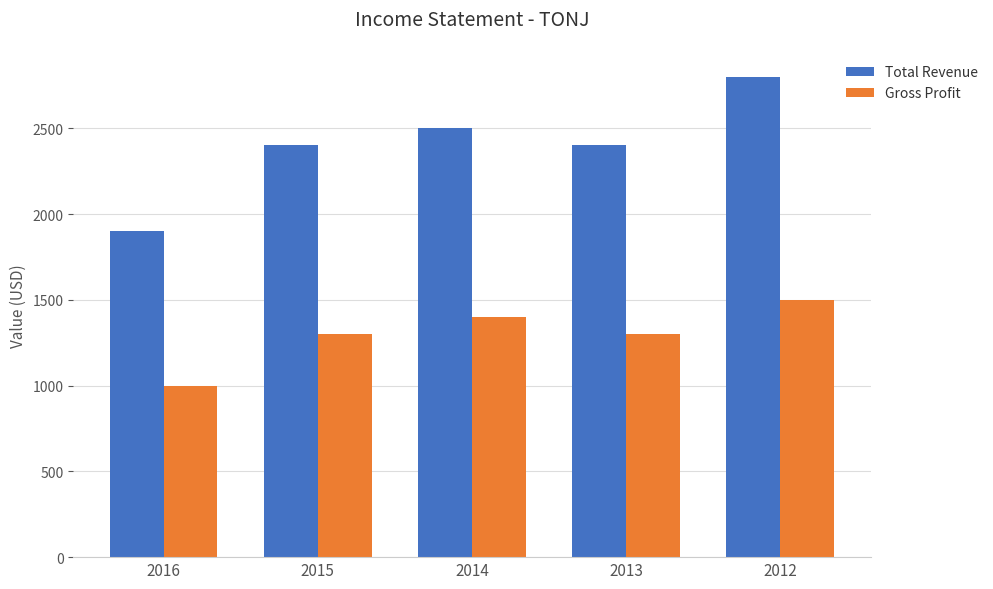

Which series has the largest range (max minus min)?

Total Revenue